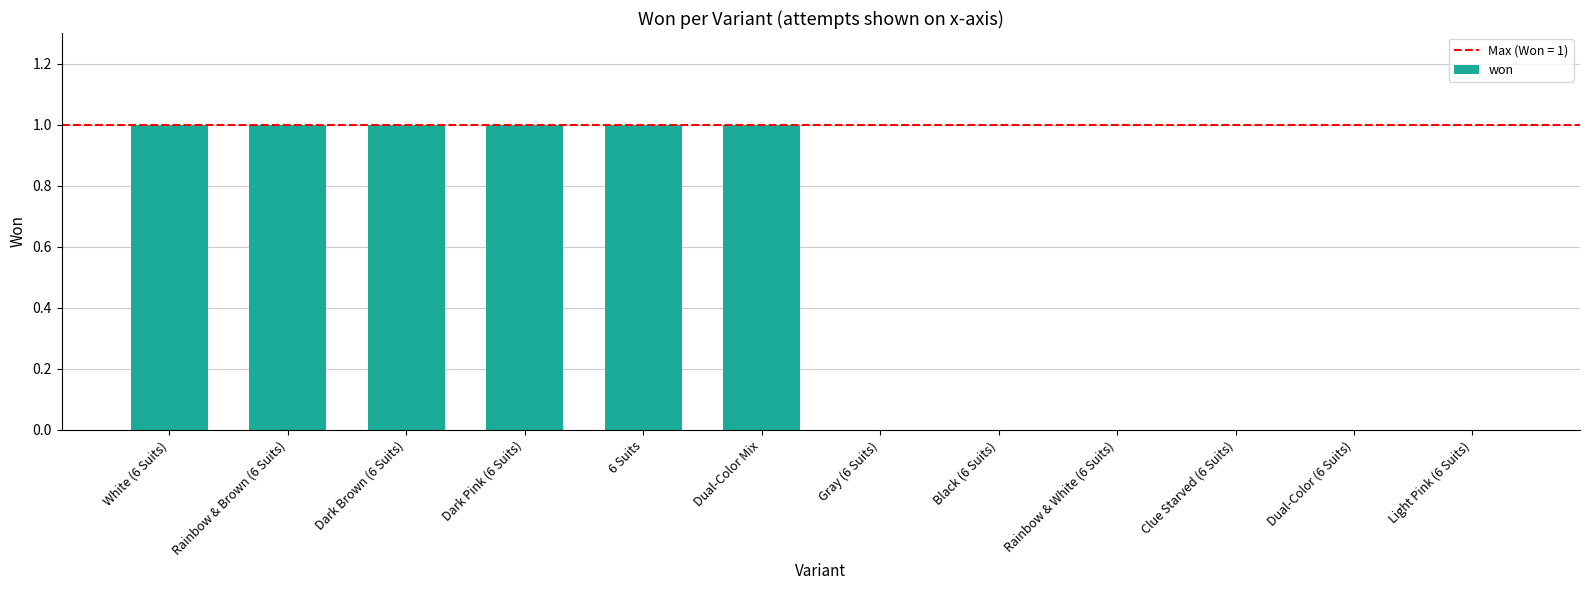

Between Rainbow & Brown (6 Suits) and Black (6 Suits), which is larger?

Rainbow & Brown (6 Suits)